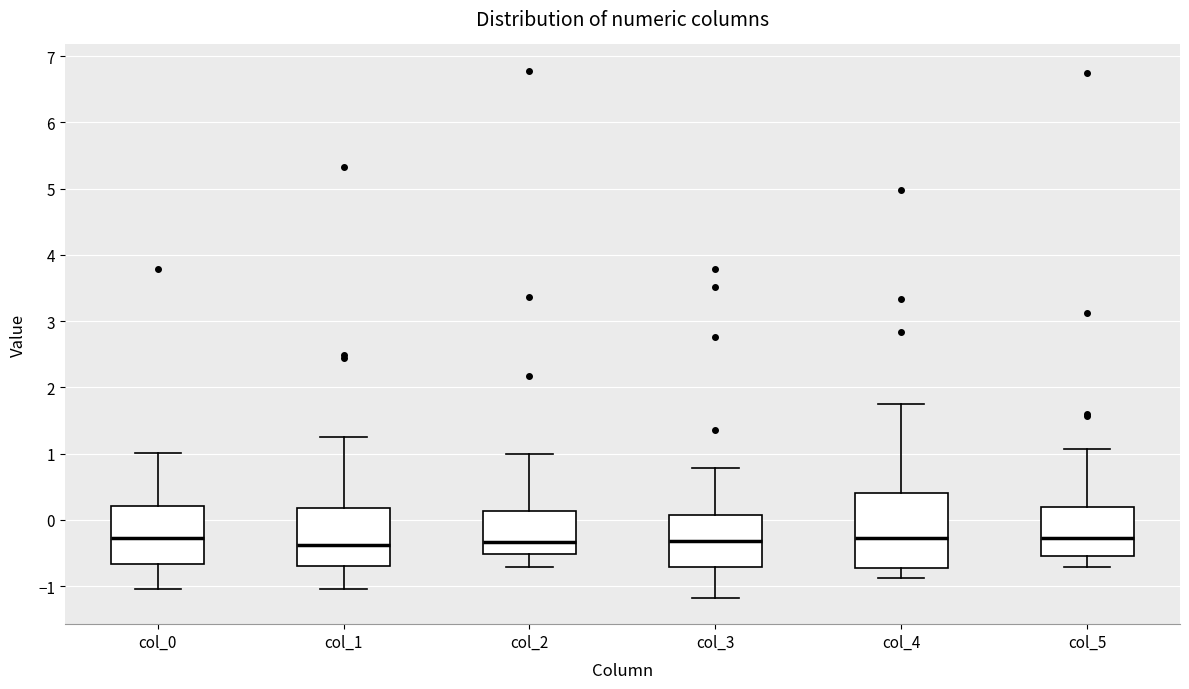

Which box is the tallest, from its lower edge to its upper edge?

col_4